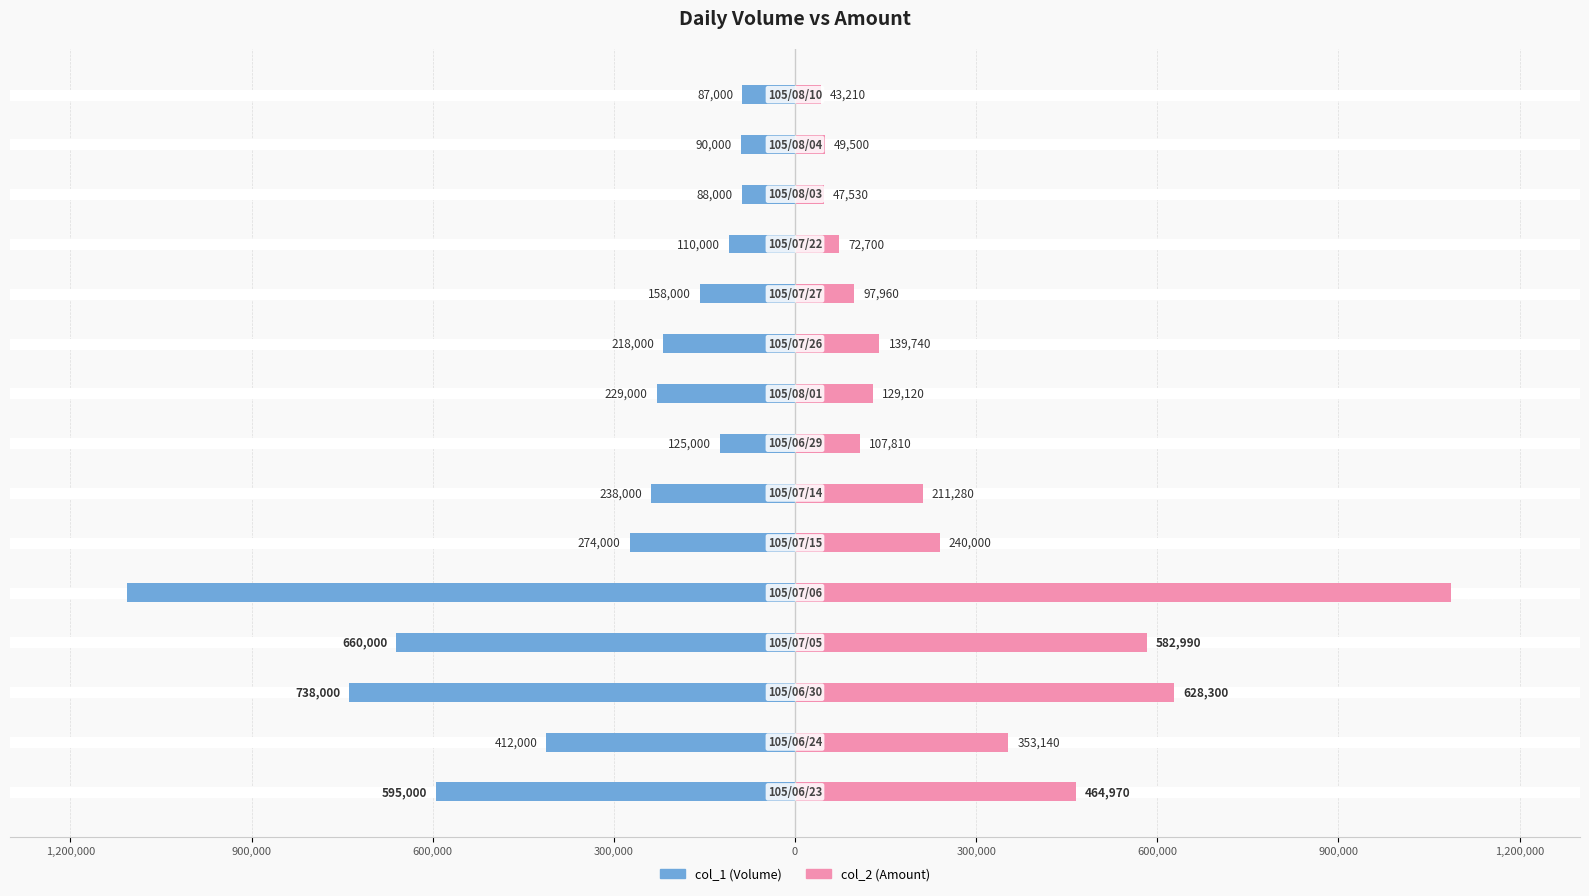

Is it true that col_1 (Volume) equals -956764 at 300,000?

False